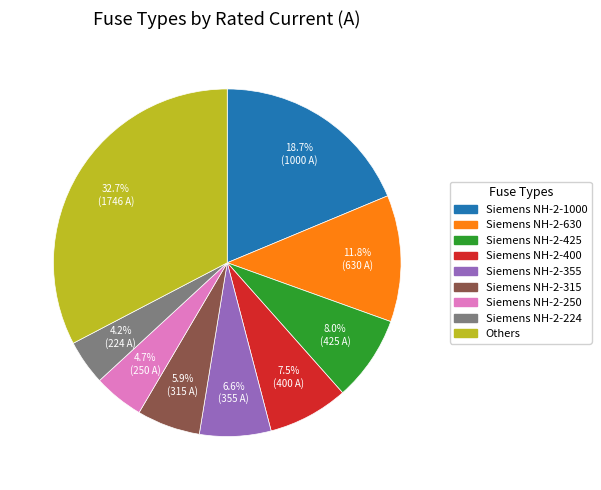

Does any single category account for the majority?

No